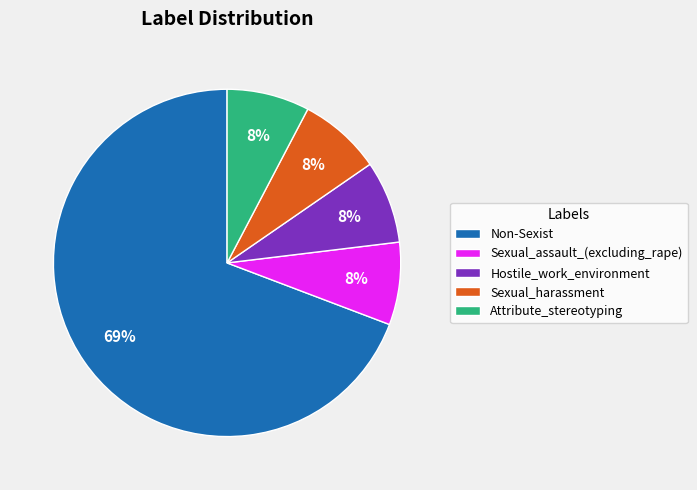

Approximately how many times larger is the value at Sexual_assault_(excluding_rape) compared to Sexual_harassment?

1.0